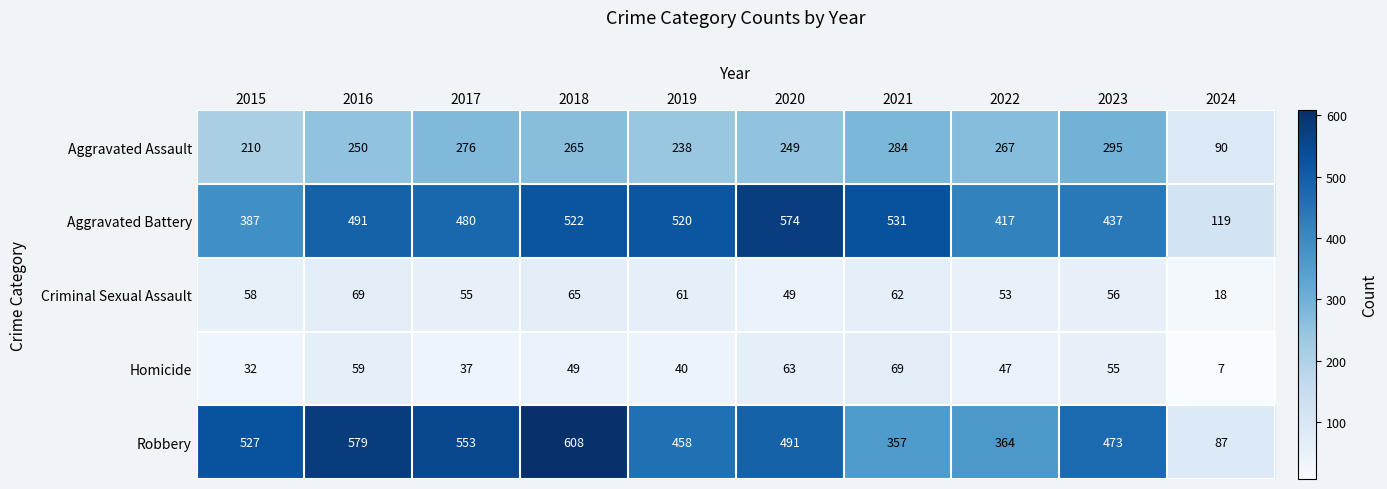

What is the spread (max minus min) of values at 2023?

418